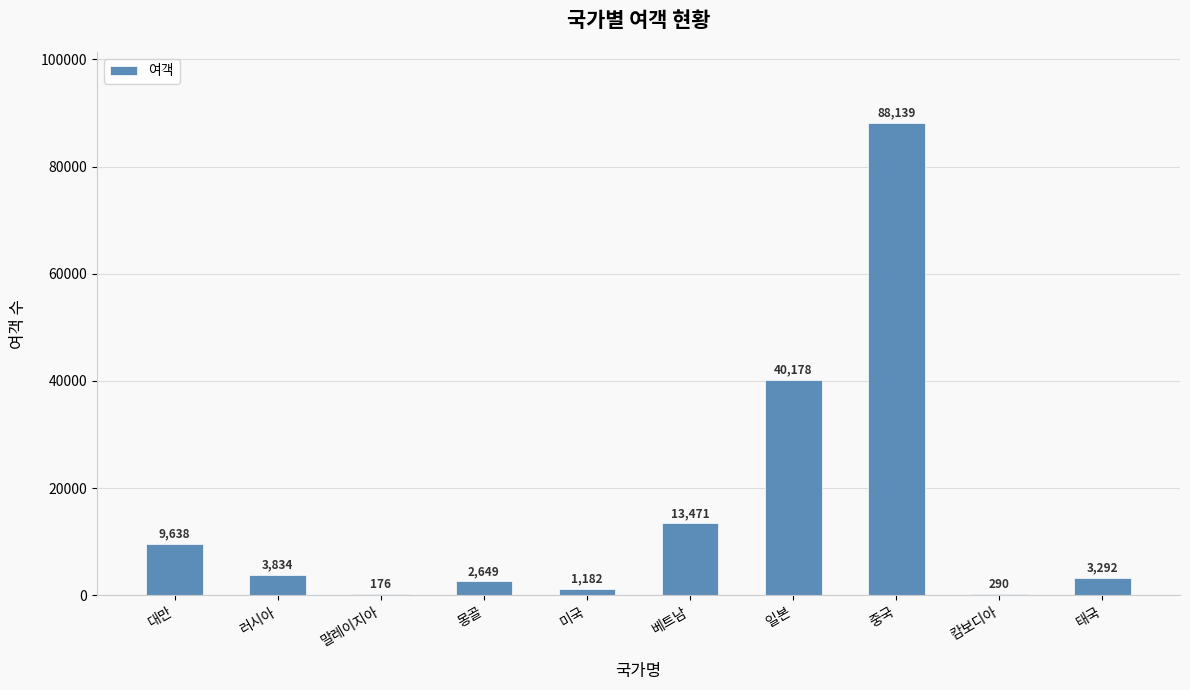

What is the sum of all values?

162849